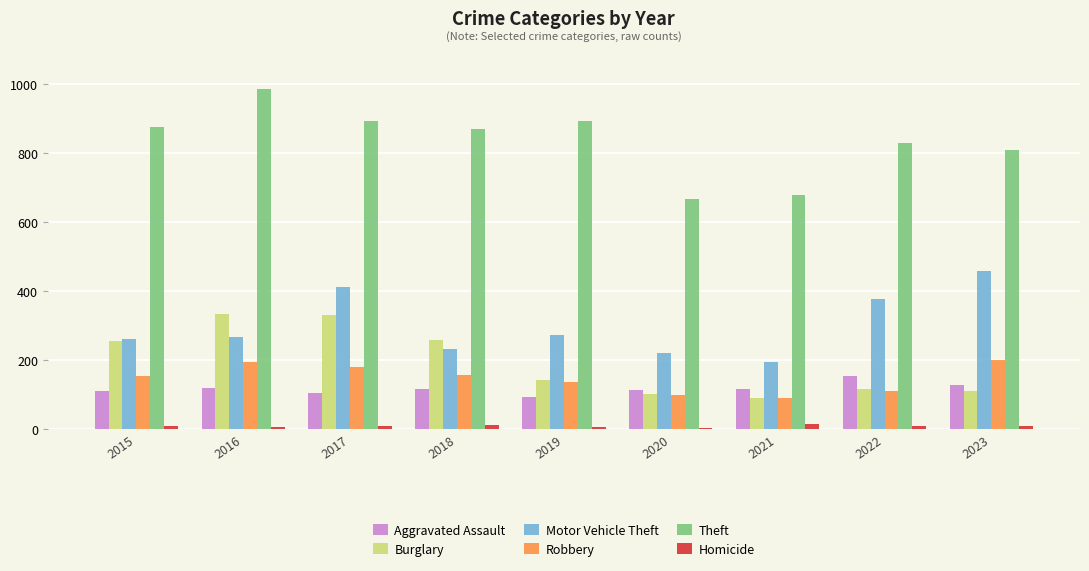

At which category does the chart reach its peak across all series?

2016